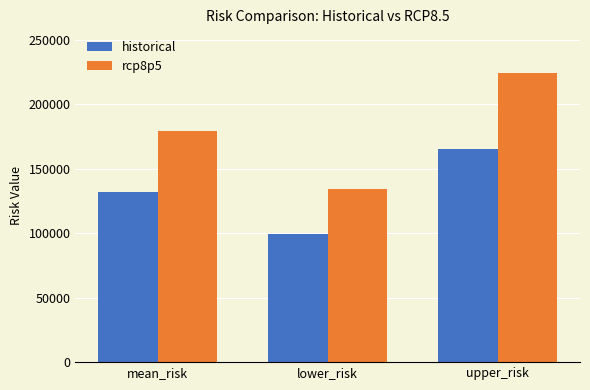

Rank the series at mean_risk from lowest to highest value.

historical, rcp8p5